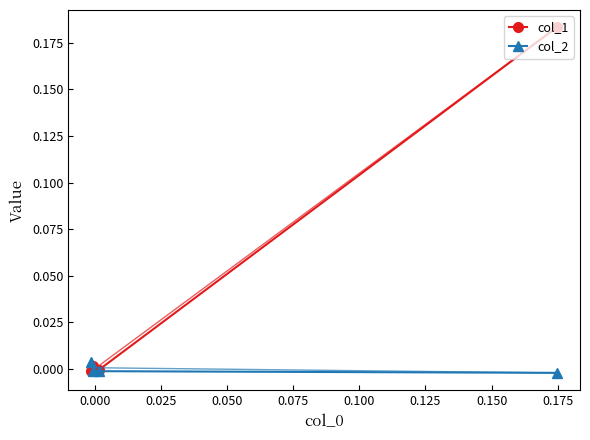

True or false: col_2 has more than 0 points higher than both neighbors.

False